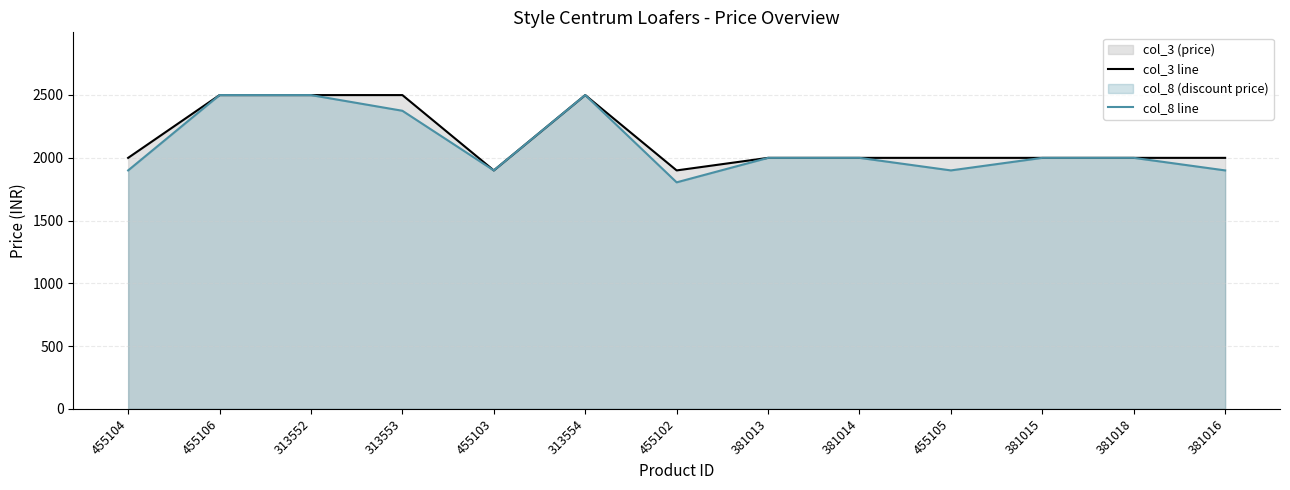

What is the total value across all series at 455106?

4998.0